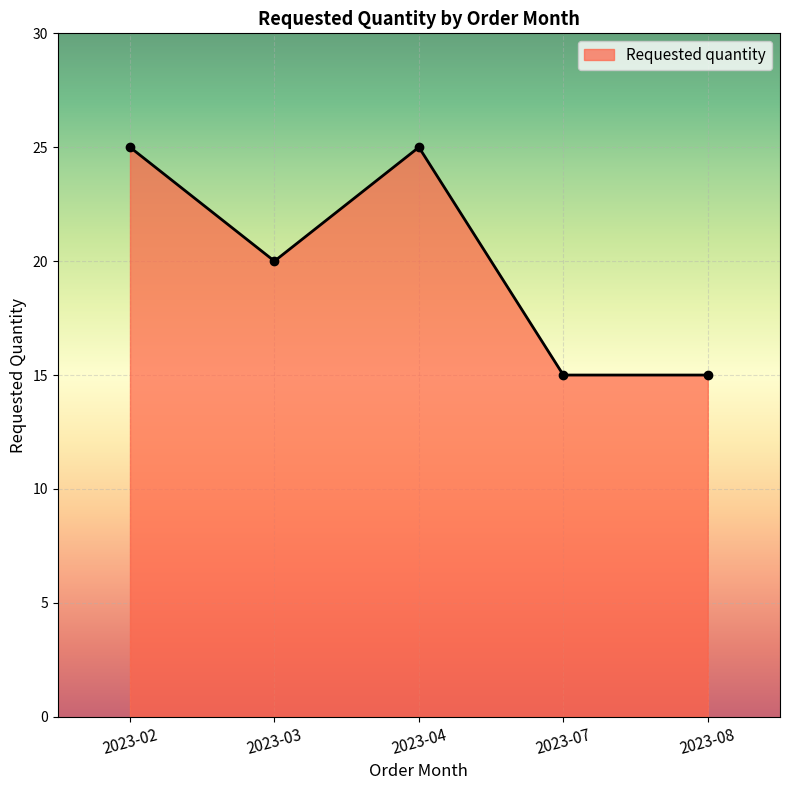

What value does the data have at 2023-02?

25